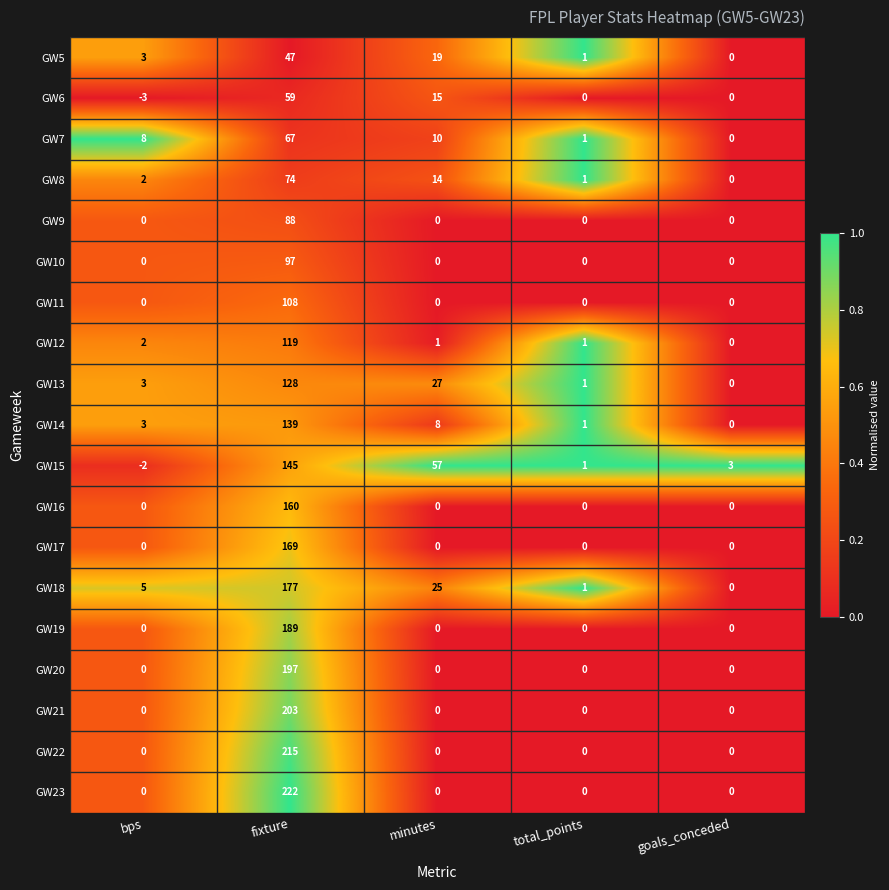

The value of GW7 at goals_conceded is -45. True or false?

False